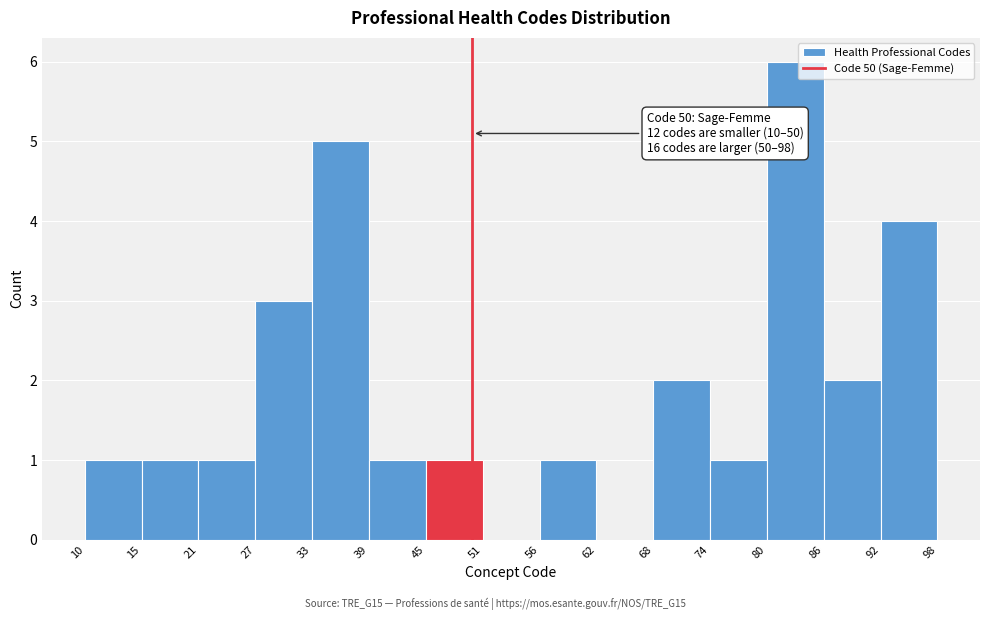

Which range on the x-axis has the tallest bar?

80 to 86